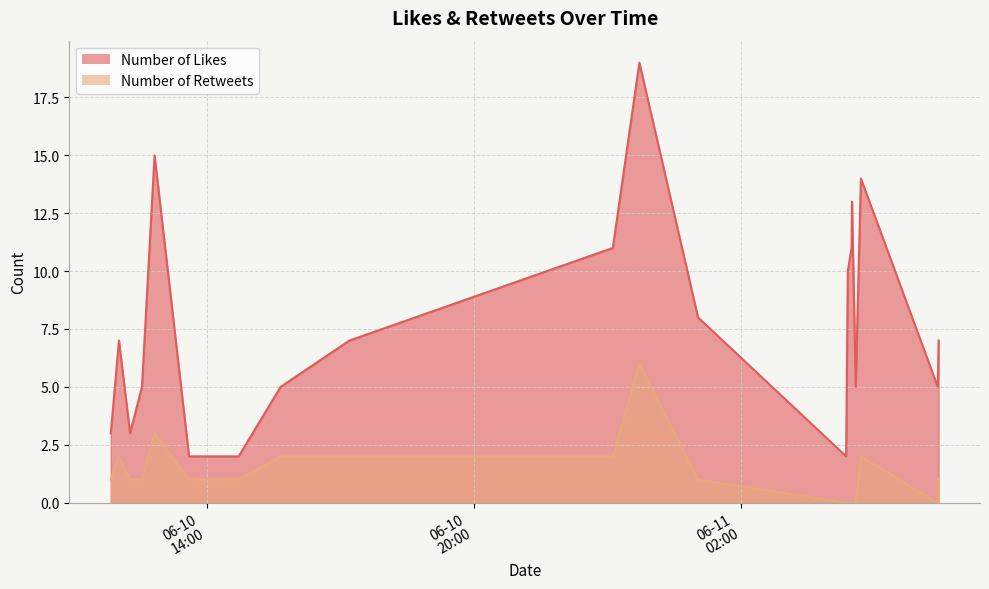

True or false: Number of Retweets has more than 1 interior local peaks.

True